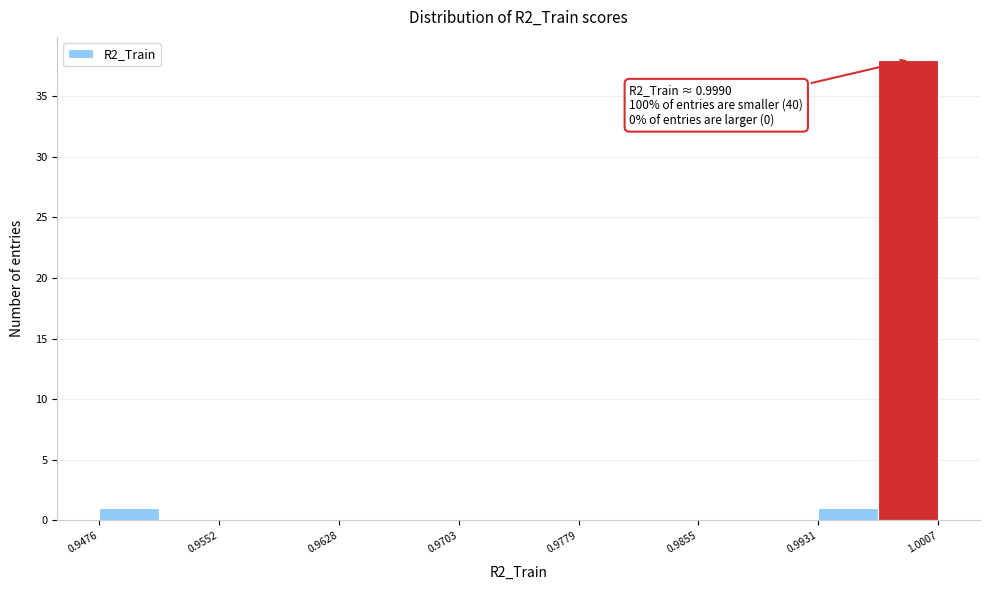

Read against the x-axis, roughly where is the centre of the tallest bar?

0.999